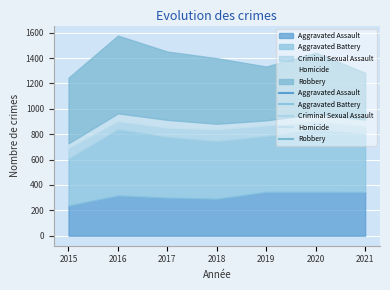

Reading right to left, transcribe all the data shown in this chart.

Aggravated Assault: 2021=344	2020=345	2019=345	2018=291	2017=300	2016=317	2015=238
Aggravated Battery: 2021=458	2020=494	2019=439	2018=454	2017=478	2016=522	2015=370
Criminal Sexual Assault: 2021=61	2020=64	2019=85	2018=93	2017=73	2016=65	2015=85
Homicide: 2021=52	2020=57	2019=40	2018=44	2017=62	2016=60	2015=35
Robbery: 2021=369	2020=482	2019=424	2018=517	2017=538	2016=613	2015=517